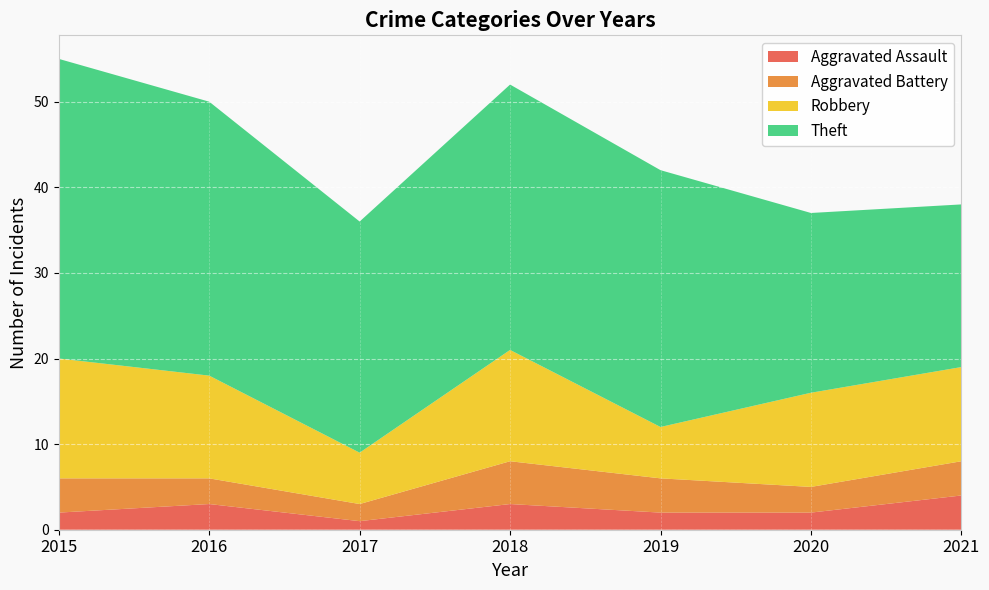

Rank the categories by Theft value from lowest to highest.

2021, 2020, 2017, 2019, 2018, 2016, 2015